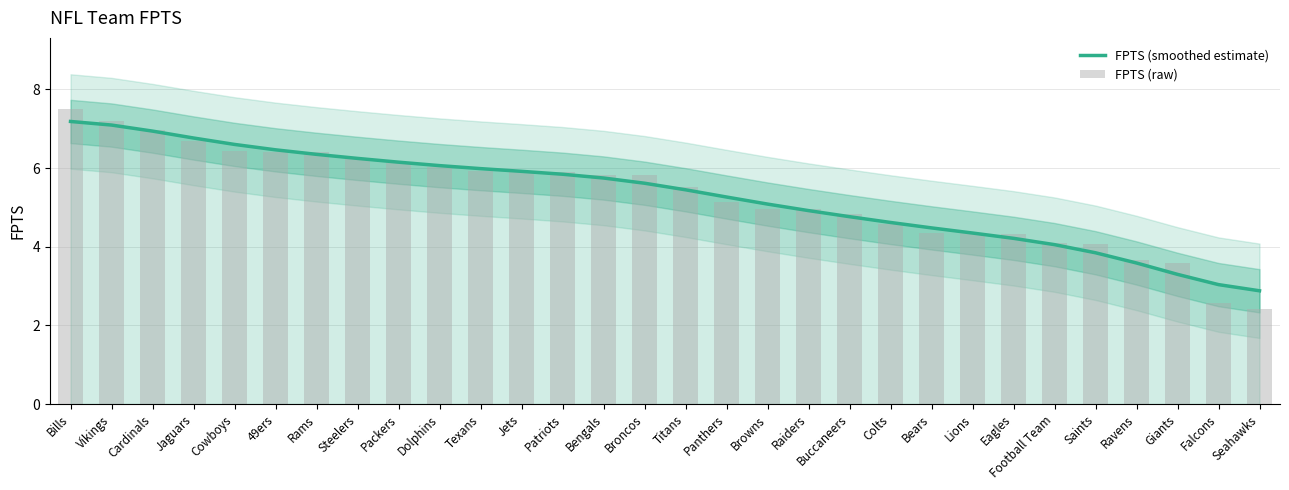

What is the average value of the FPTS (smoothed estimate) series?

5.3